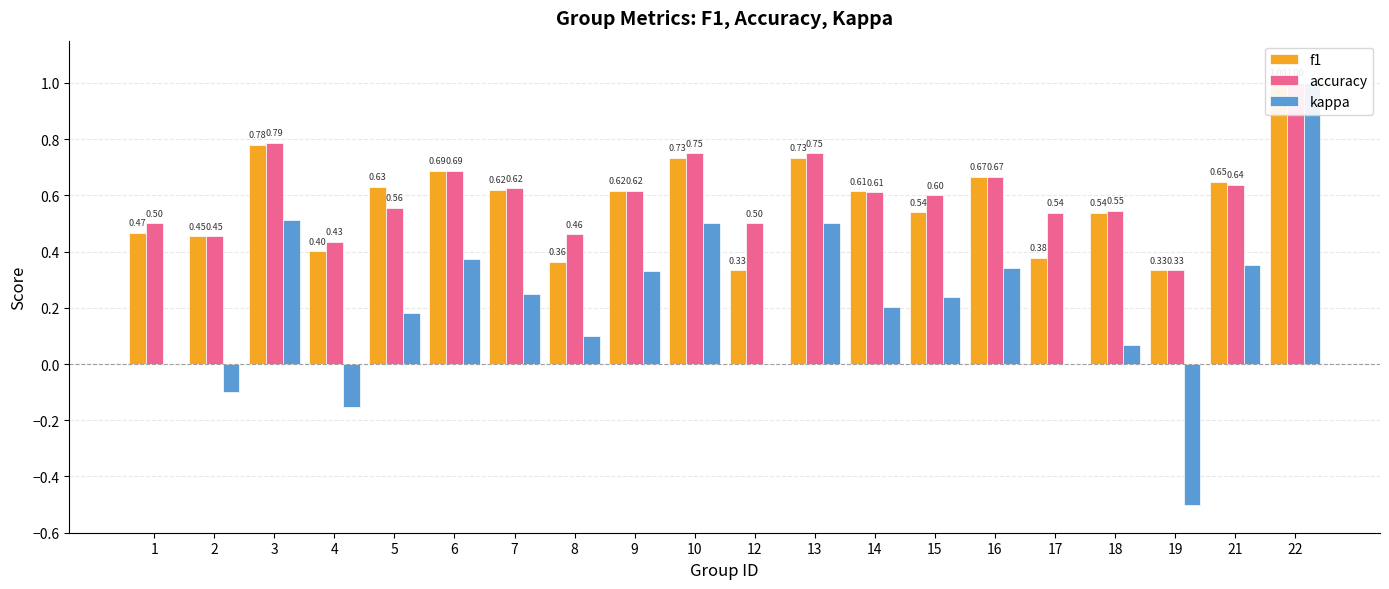

Are the bars grouped side by side (vs. stacked)?

Yes